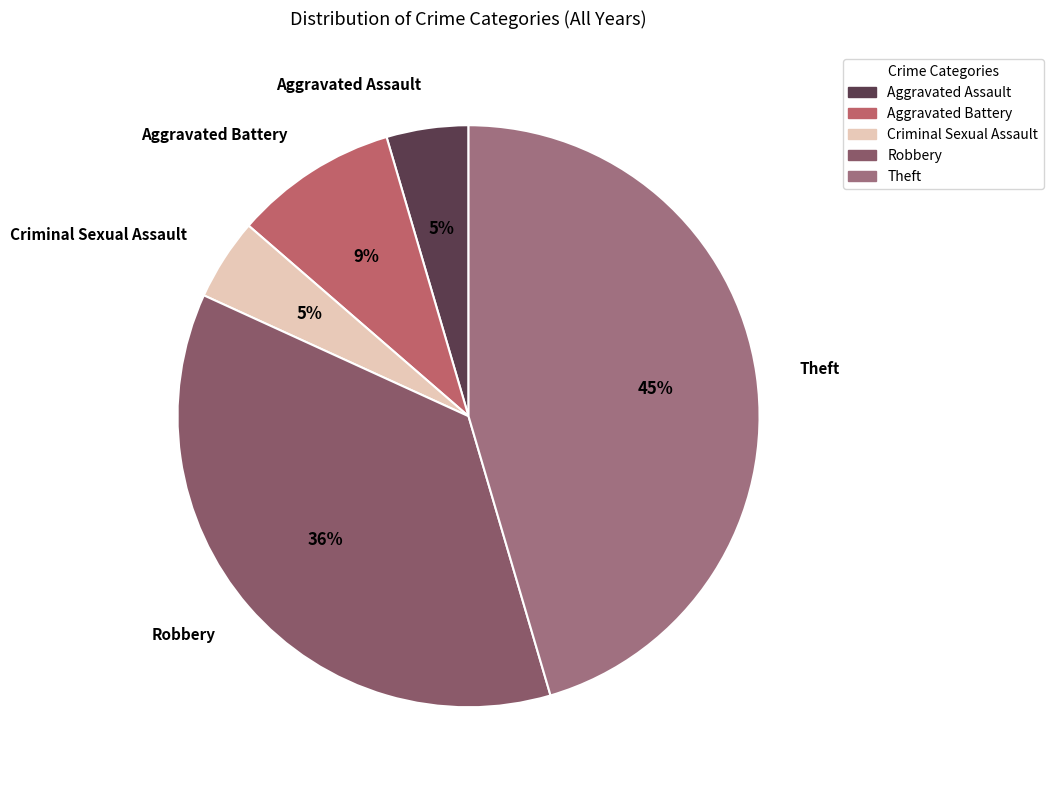

Which has a higher value, Theft or Aggravated Battery?

Theft